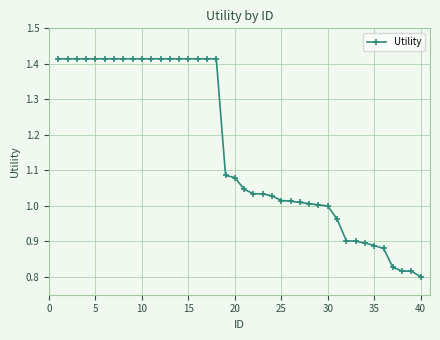

What is the difference between the second highest and second lowest values?

0.6